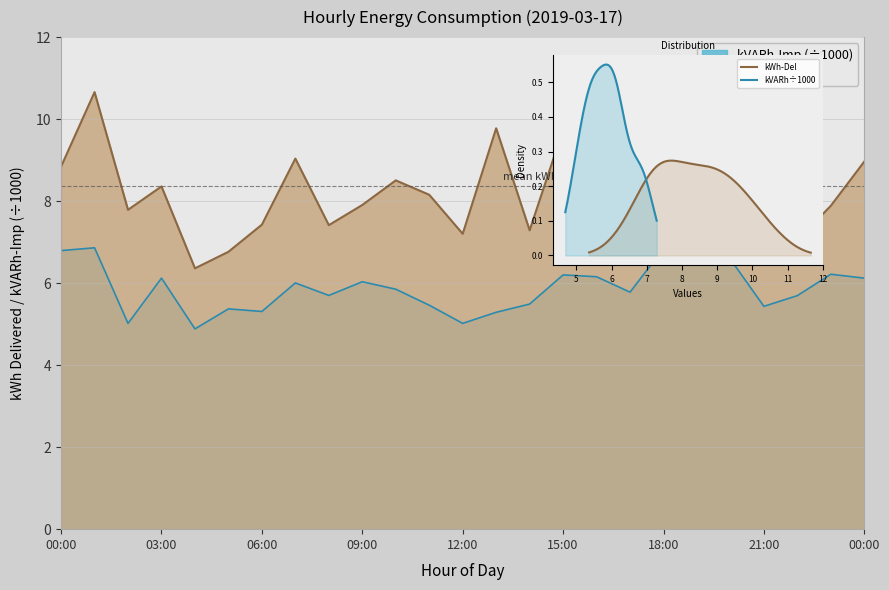

How many data points in kWh-Del are less than 8?

11